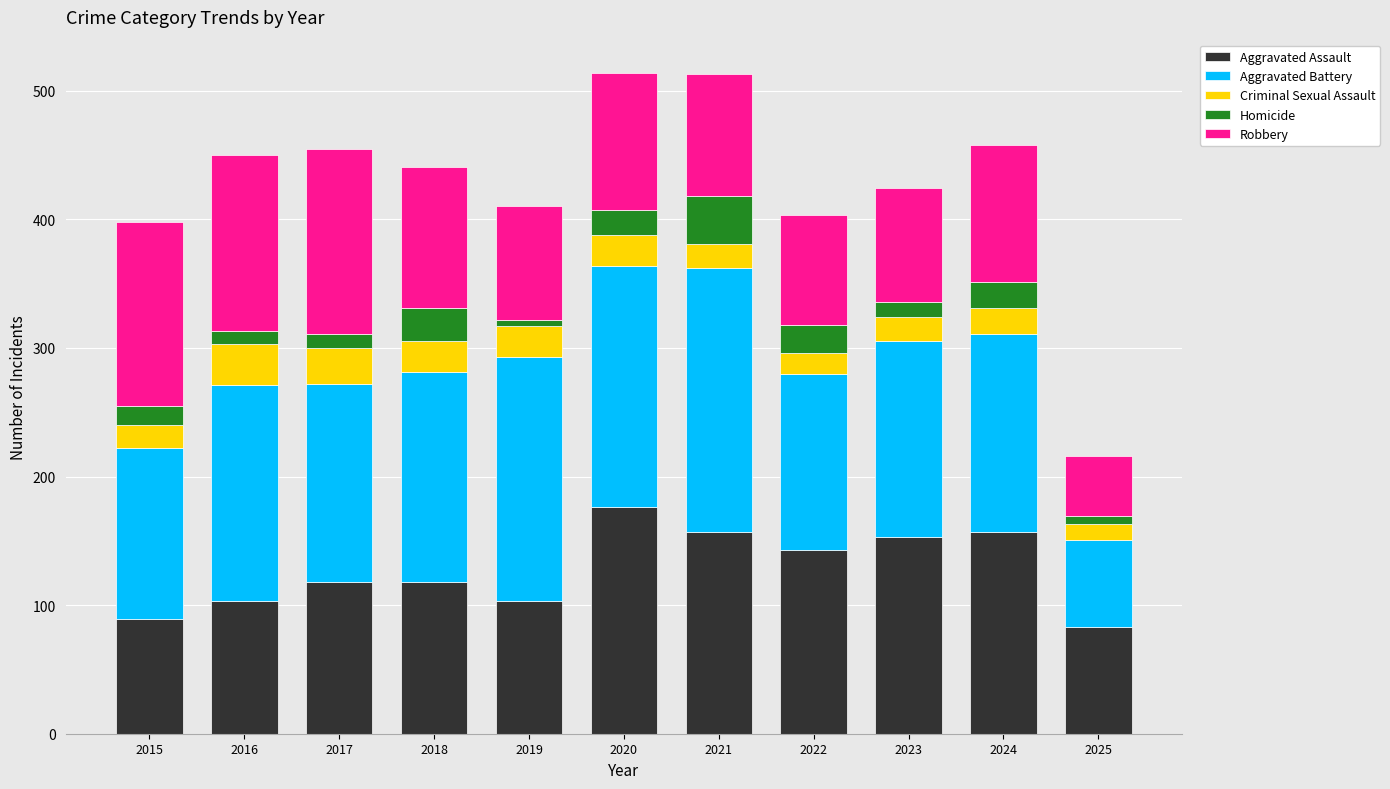

The value of Aggravated Assault at 2015 is 89. True or false?

True